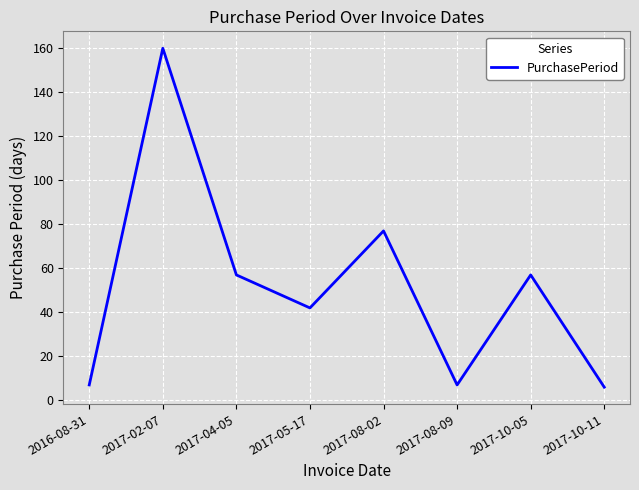

At which label is the value closest to 83?

2017-08-02